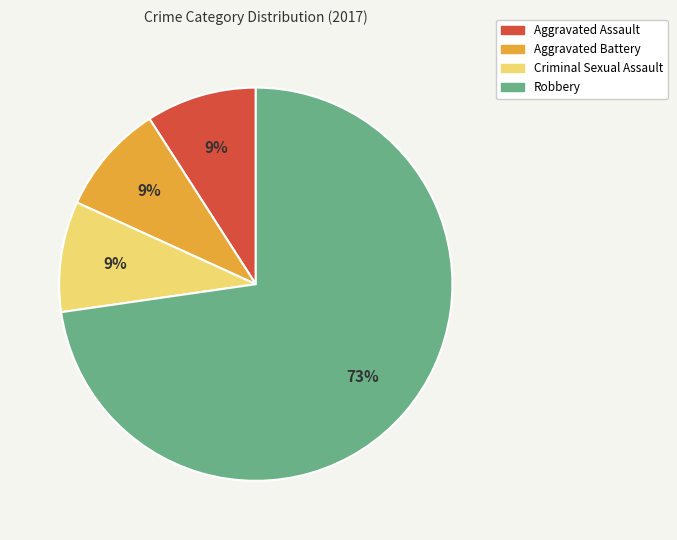

Count the number of slices in the pie.

4